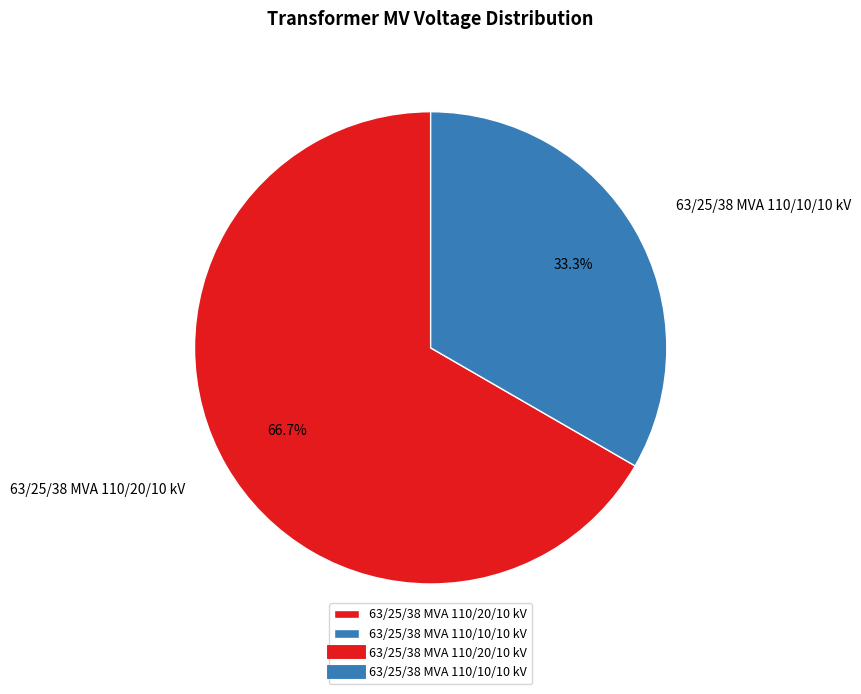

Which has a higher value, 63/25/38 MVA 110/20/10 kV or 63/25/38 MVA 110/10/10 kV?

63/25/38 MVA 110/20/10 kV